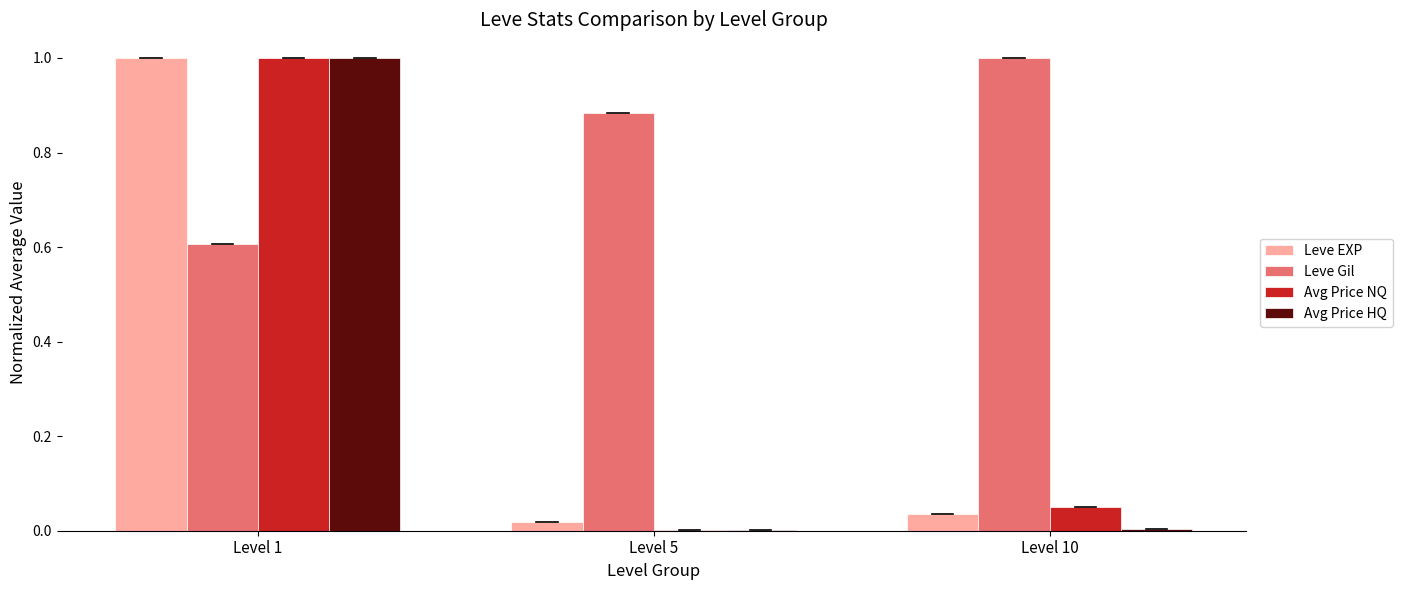

At which category is the sum across all series the highest?

Level 1